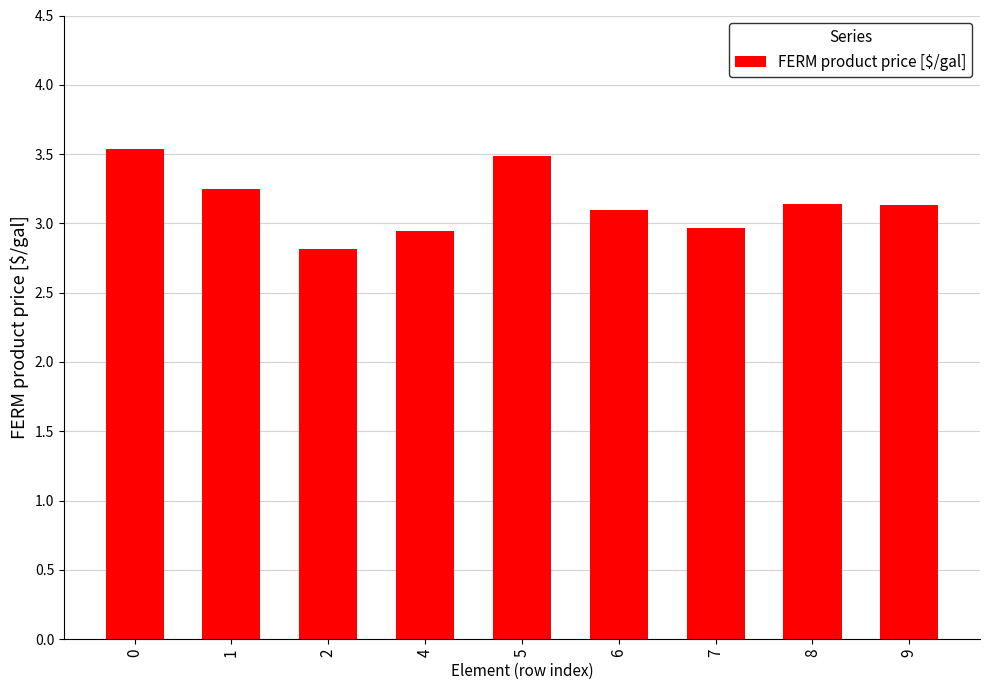

What is the change in value from 2 to 8?

+0.3